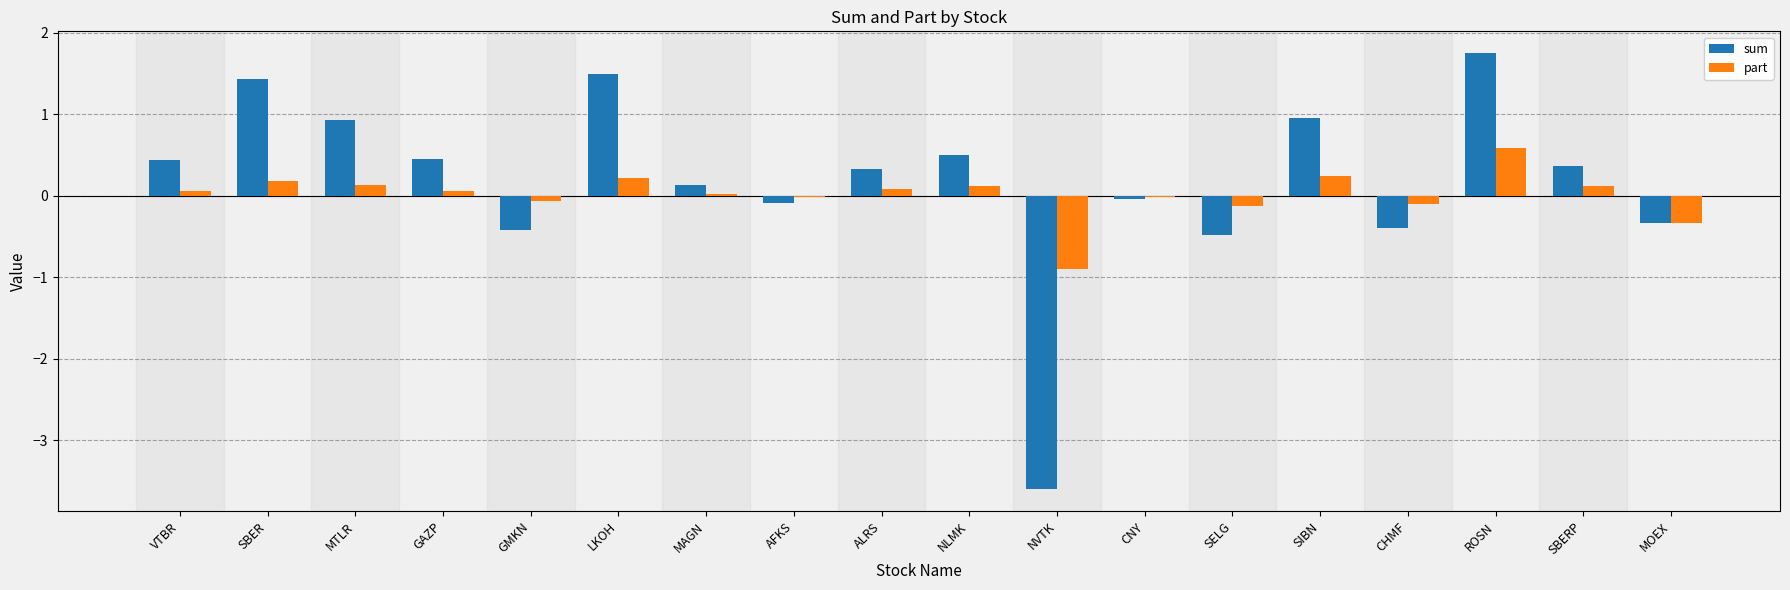

Is it true that part equals -0.1 at CHMF?

True